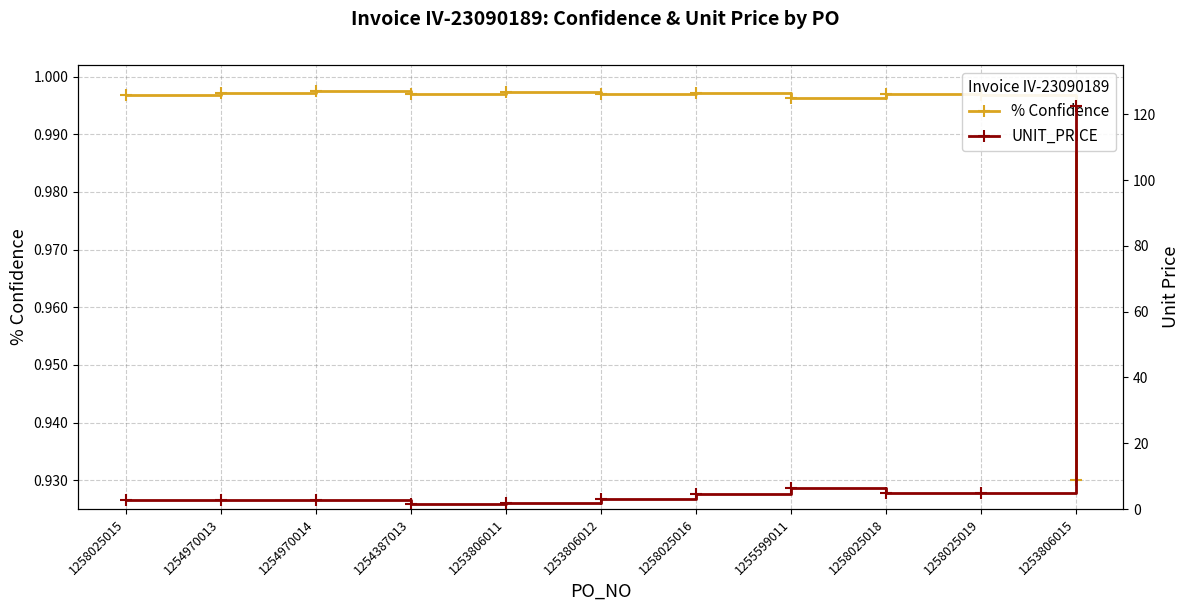

True or false: UNIT_PRICE and % Confidence cross at least once.

False